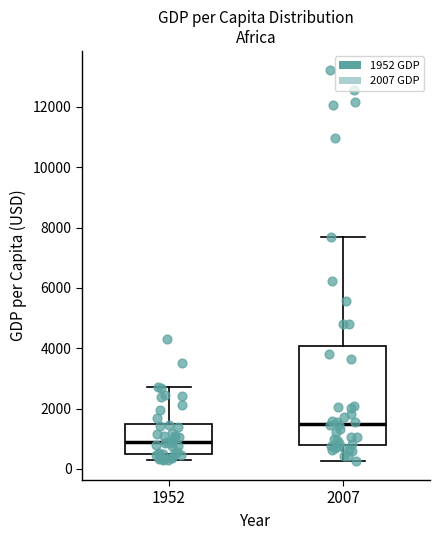

Which box's median line is the lowest?

1952